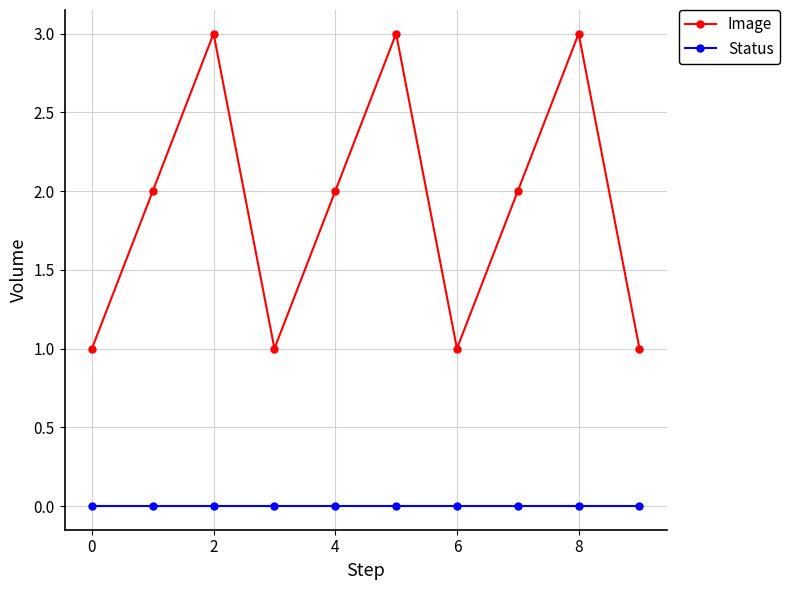

Which series has the widest spread of values?

Image